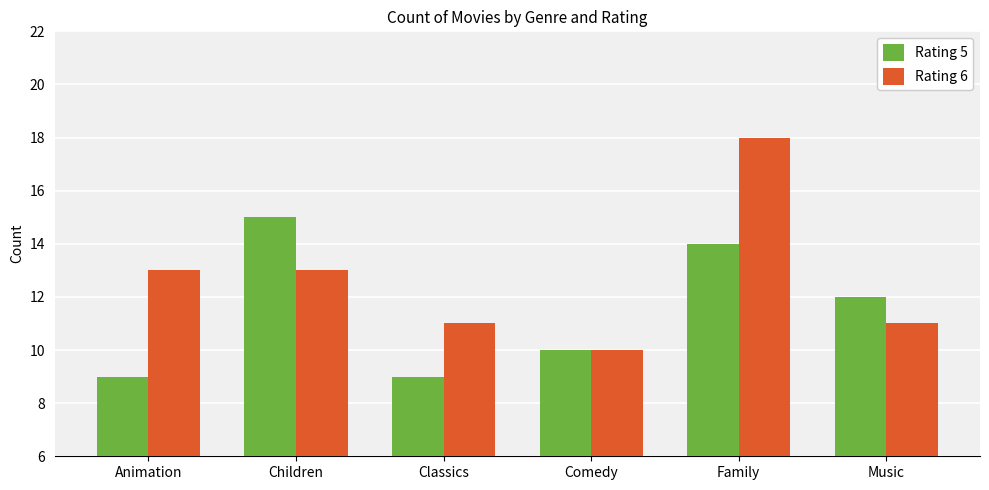

How many distinct data groups are displayed?

2